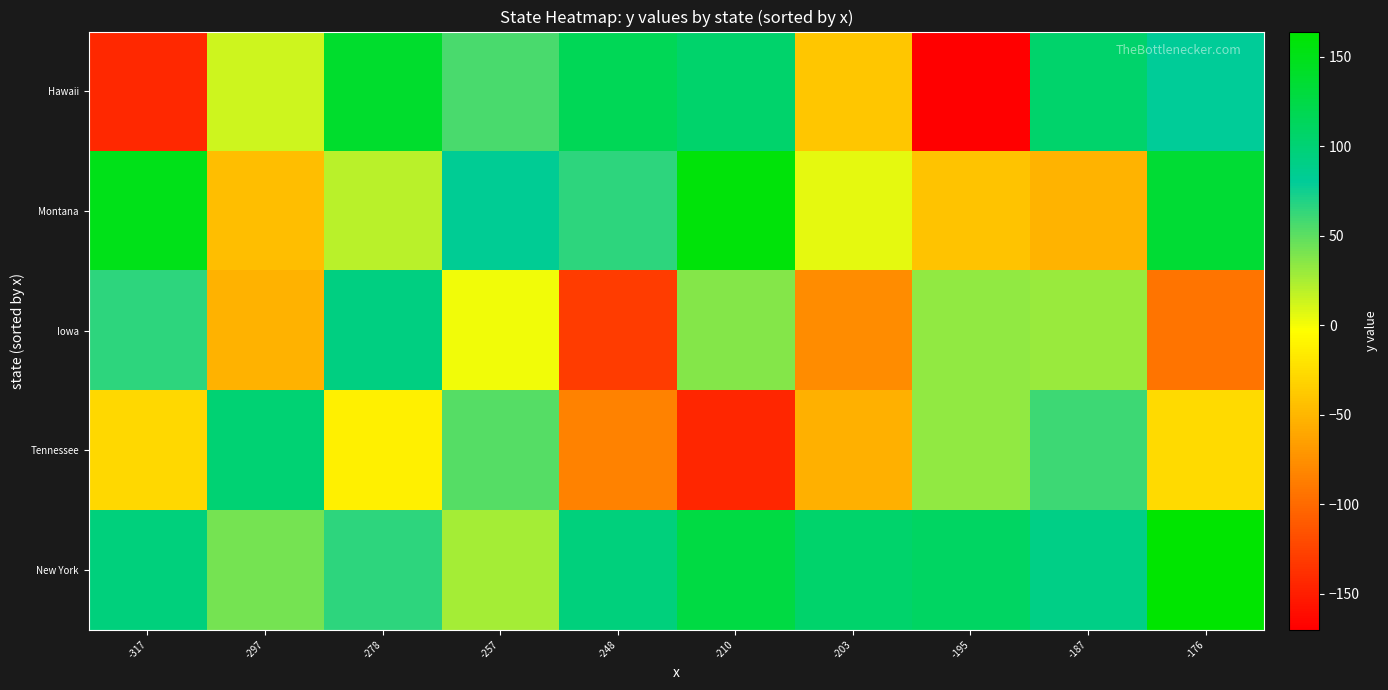

At which category is the sum across all series the highest?

-278